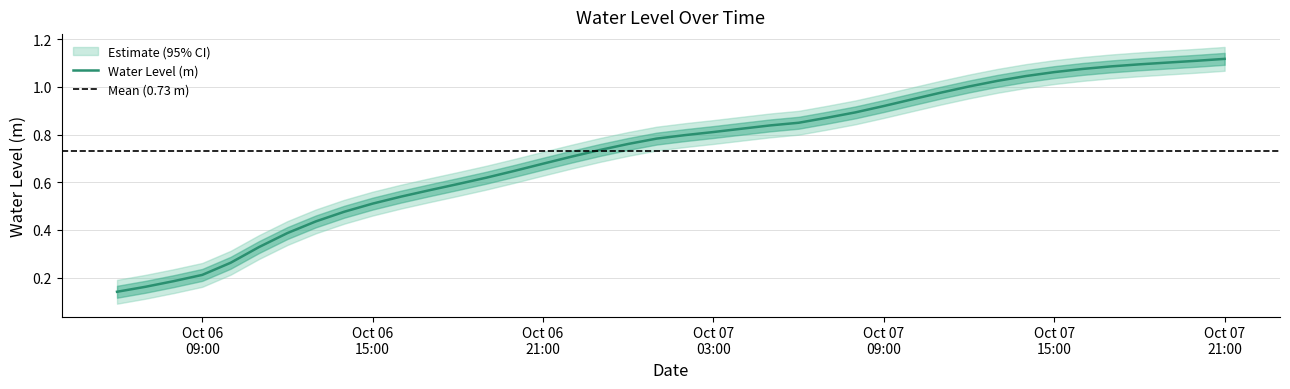

Where is the data nearest to the value 0?

2023-10-06 06:00:00